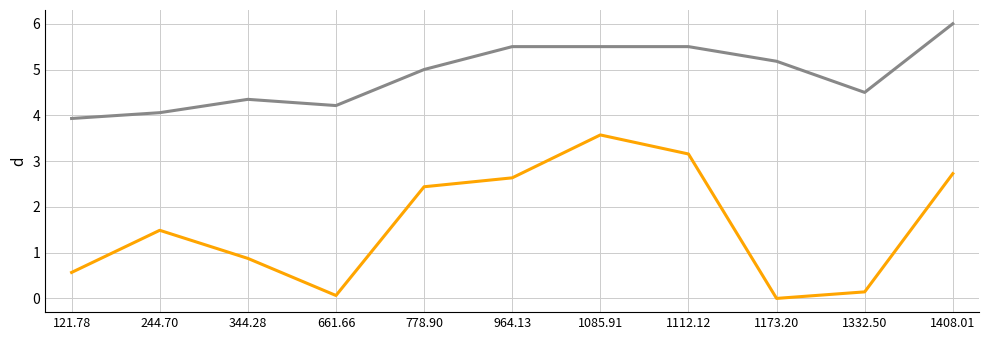

What is the spread (max minus min) of values at 344.28?

3.5